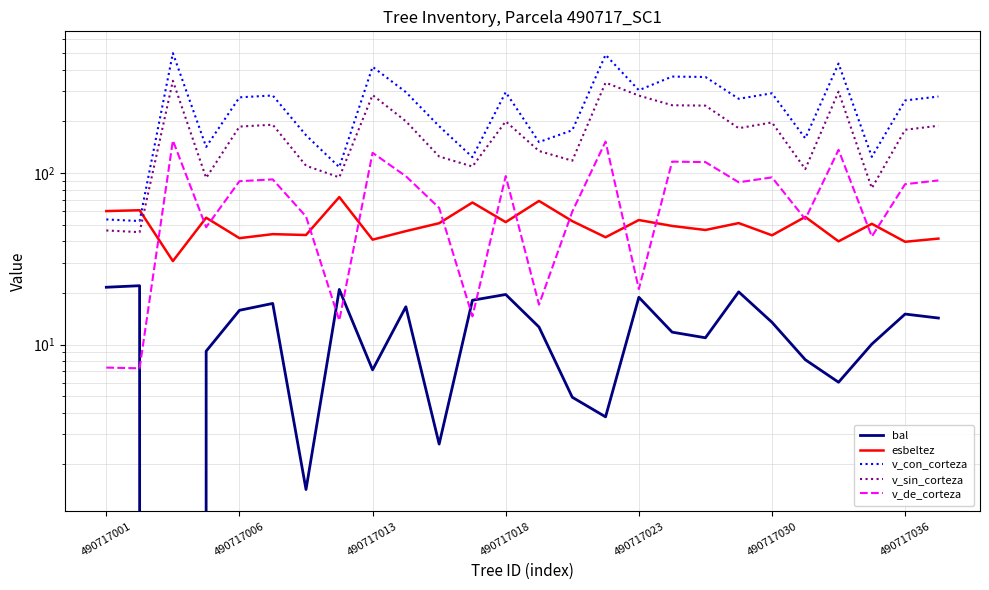

True or false: v_con_corteza and bal cross at least once.

False